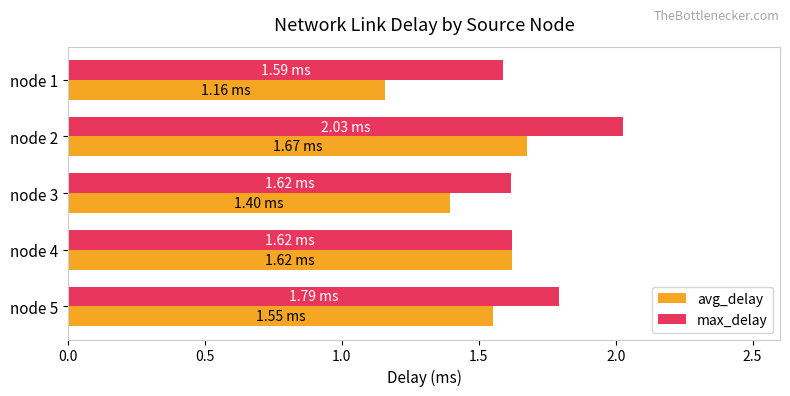

Rank the series by their maximum value, from lowest to highest.

avg_delay, max_delay